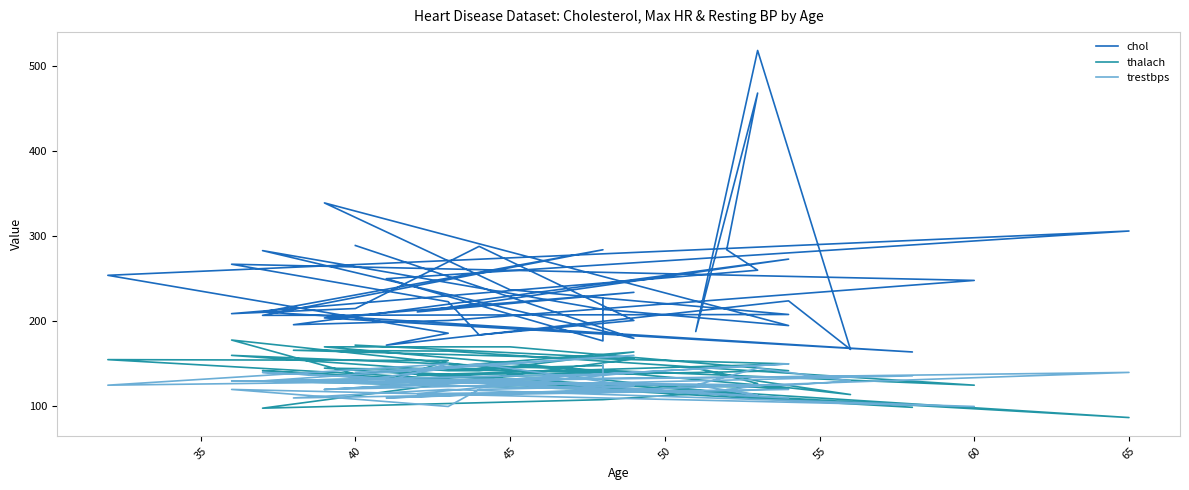

True or false: chol has more than 0 points higher than both neighbors.

True